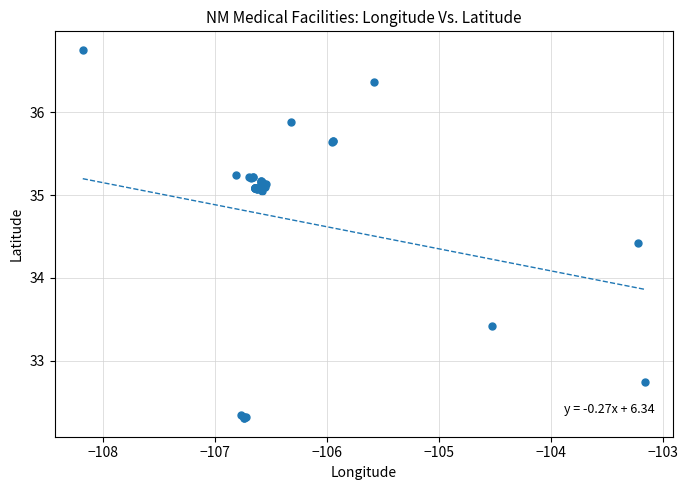

What Y value in the scatter plot is closest to 34?

34.4